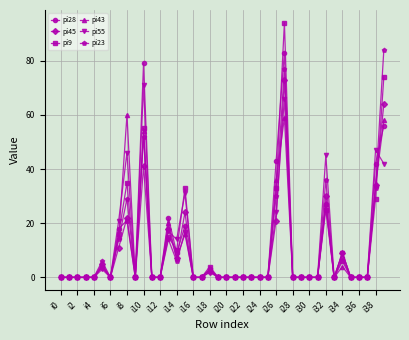

Which series has the widest spread of values?

pi9